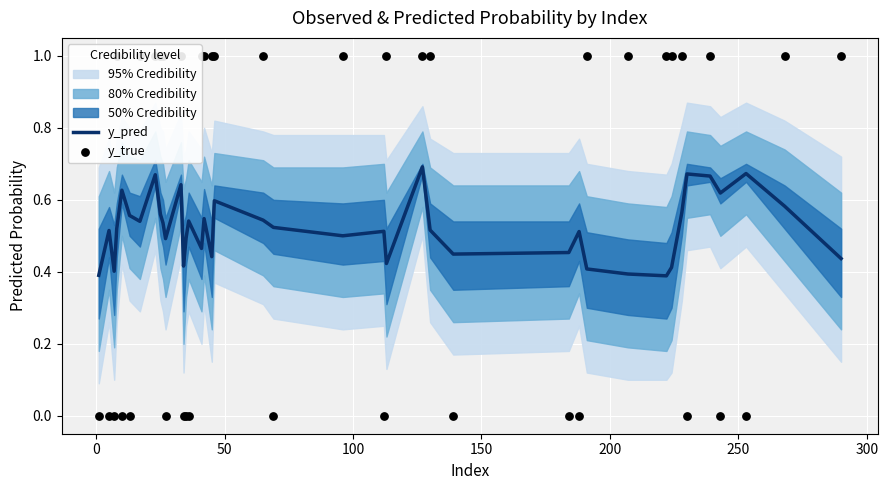

Which series has the largest total across all categories?

y_true